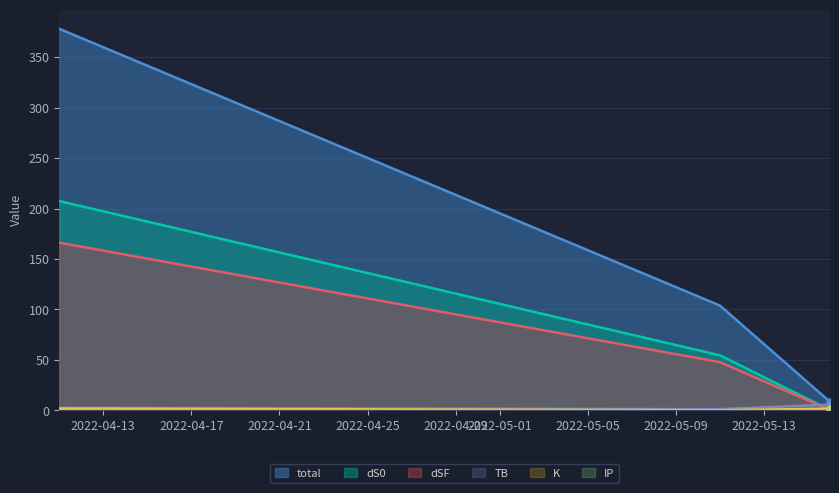

At which label is TB closest to 3?

2022-04-11